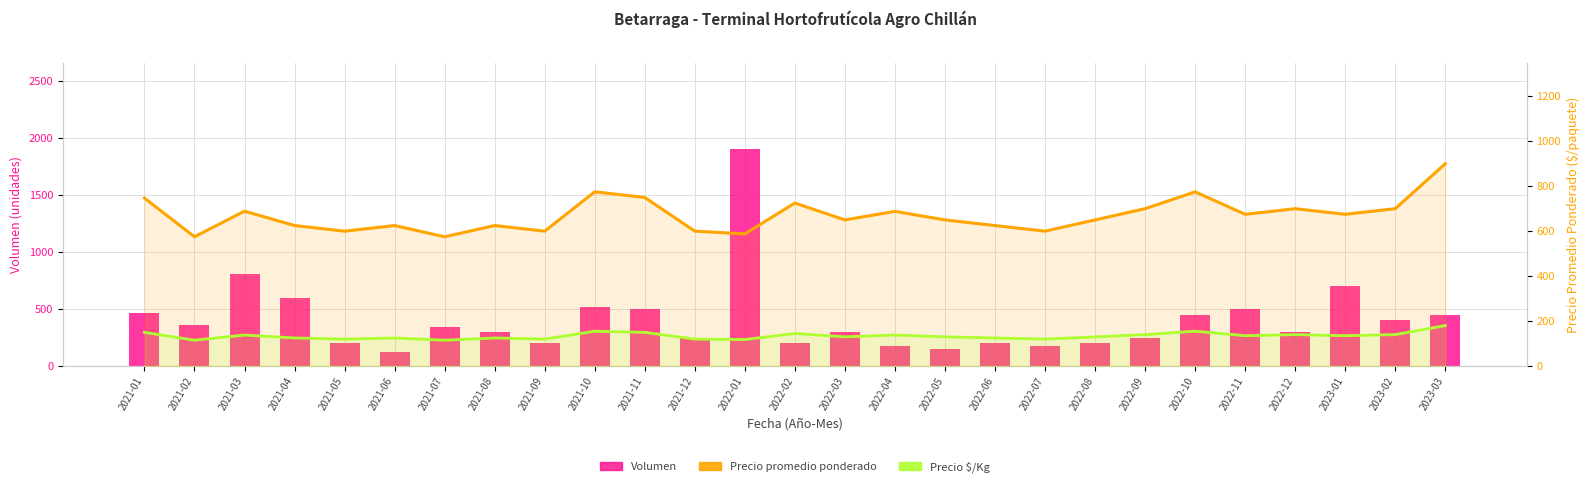

Which category has the lowest value in the Precio $/Kg series?

2021-02